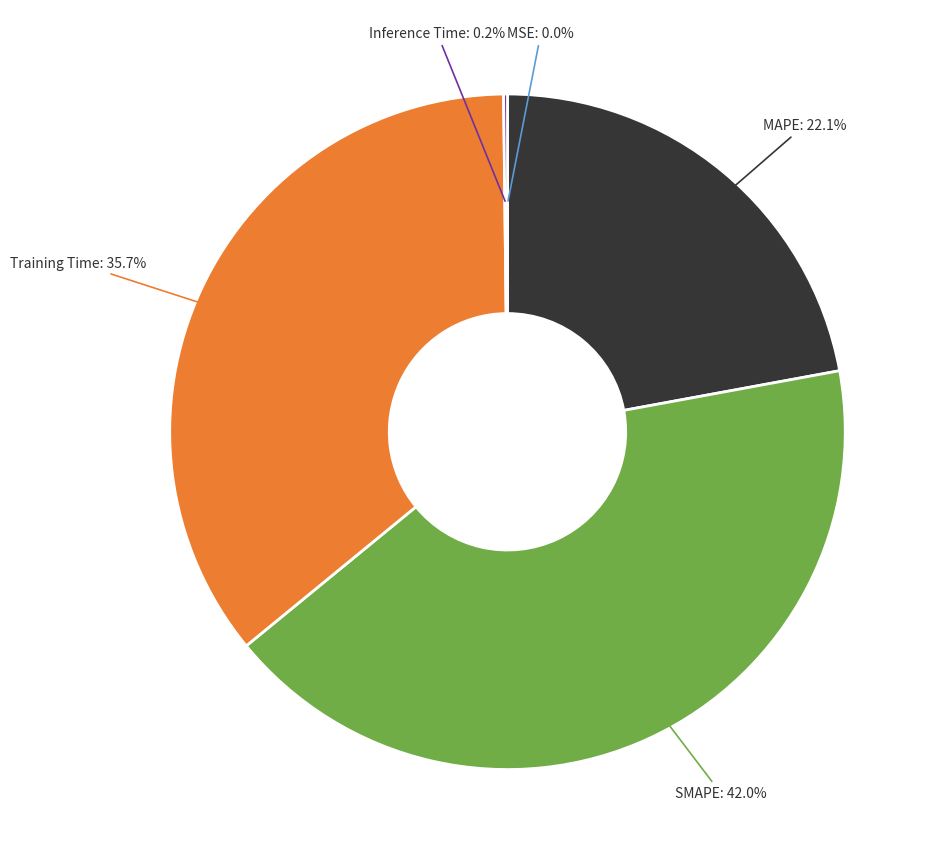

Is there any slice that represents more than half of the pie?

No